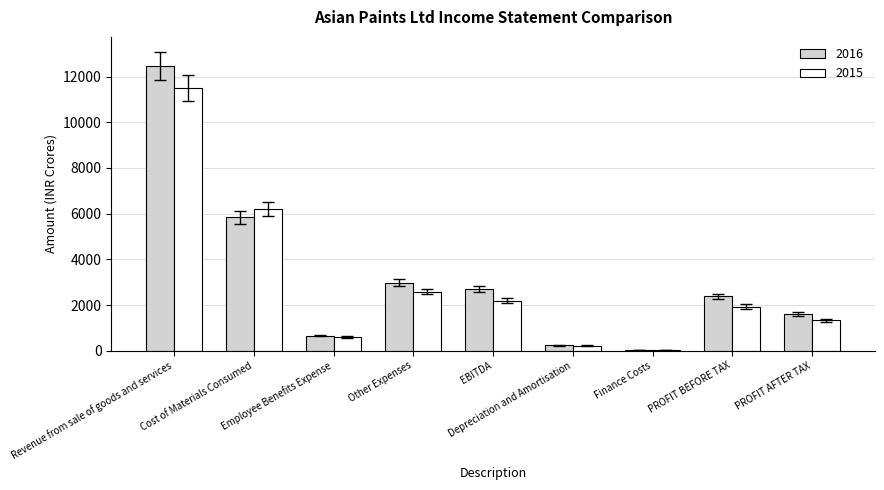

Are the bars grouped side by side (vs. stacked)?

Yes